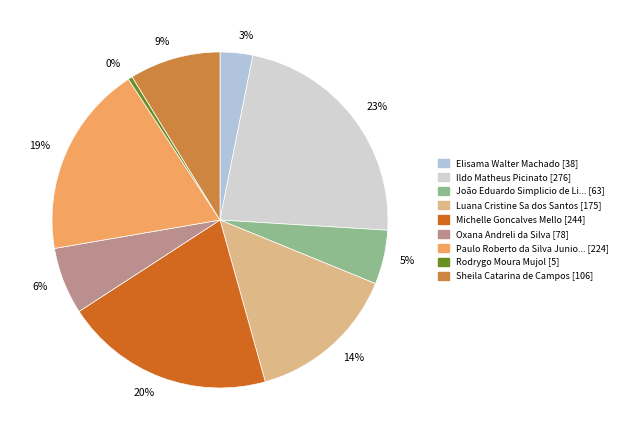

To the nearest percent, what is the combined percentage of 23% and 14%?

37%